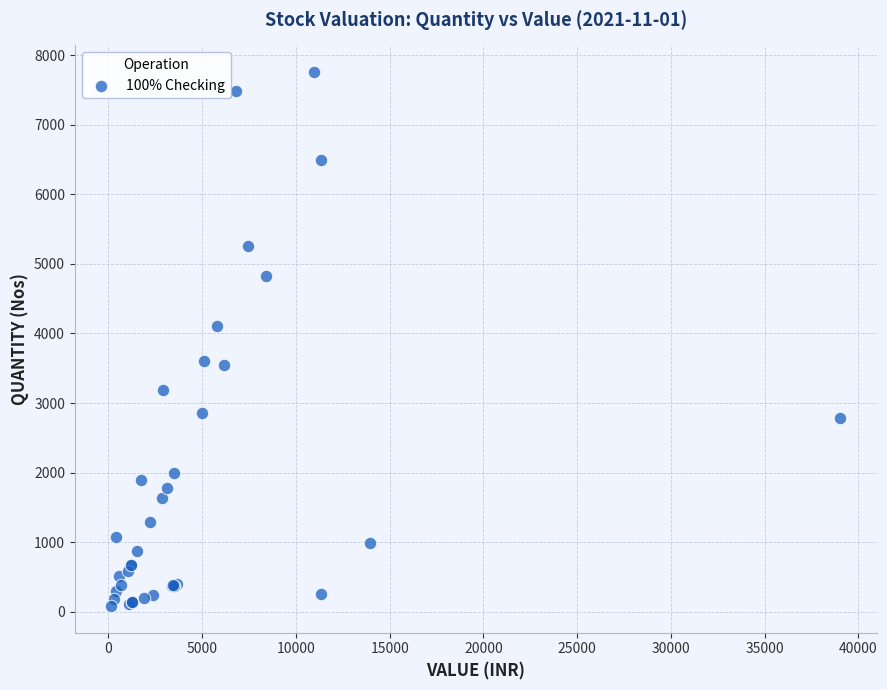

What Y value in the scatter plot is closest to 3920?

4107